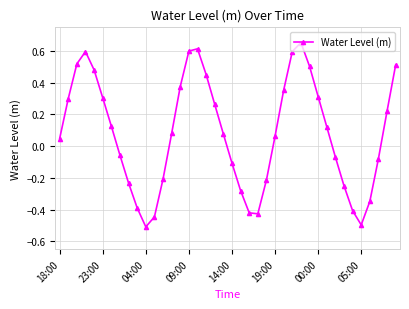

How many points are lower than both their immediate neighbors (excluding endpoints)?

3